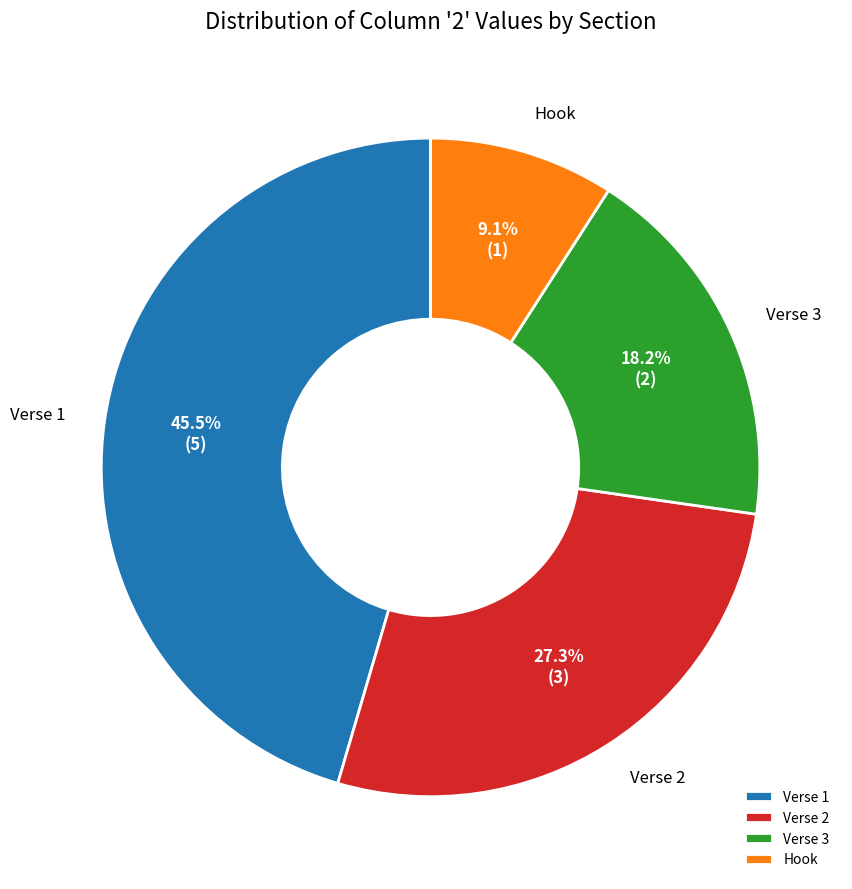

To the nearest percent, what percentage of the pie is Verse 2?

27%